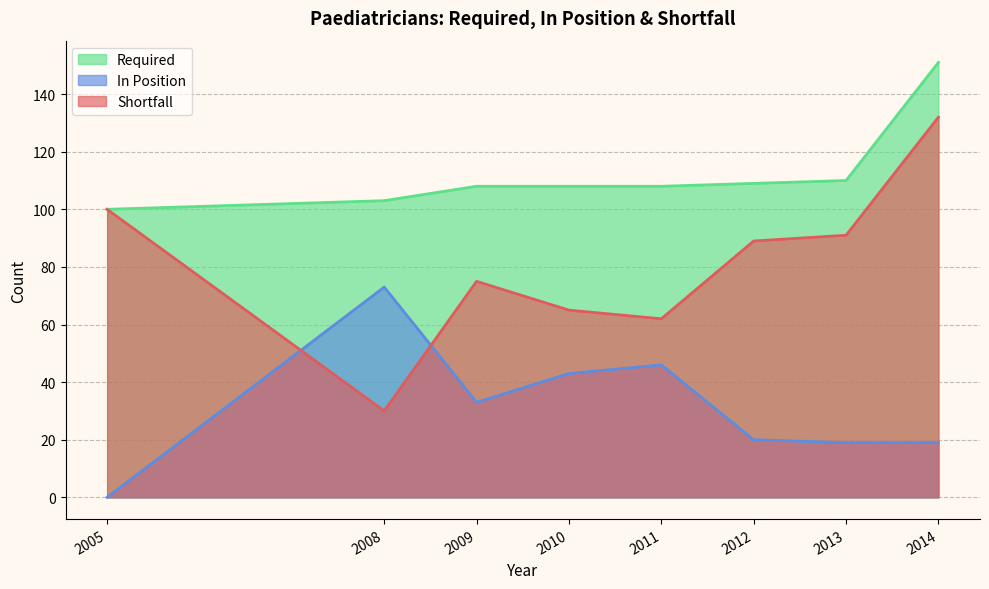

Which series has the largest range (max minus min)?

Shortfall